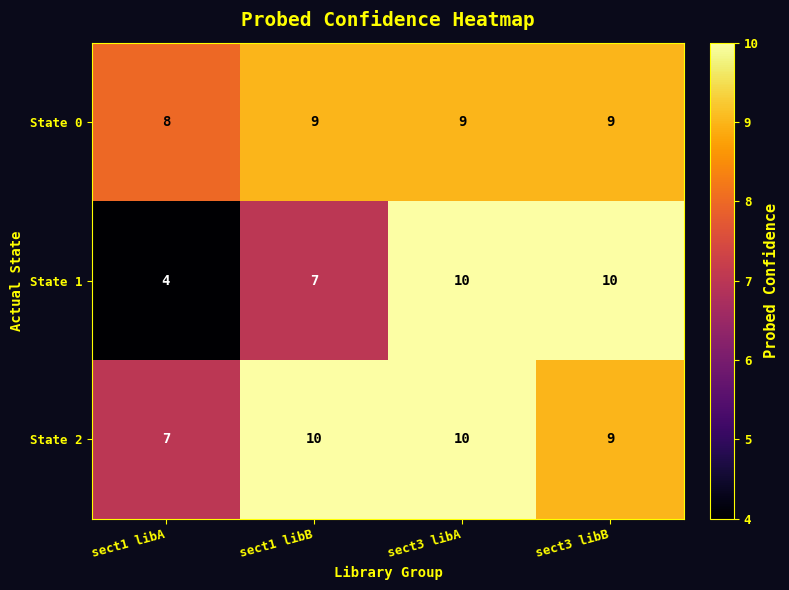

Reading left to right, extract all data points from this chart.

State 0: sect1 libA=8	sect1 libB=9	sect3 libA=9	sect3 libB=9
State 1: sect1 libA=4	sect1 libB=7	sect3 libA=10	sect3 libB=10
State 2: sect1 libA=7	sect1 libB=10	sect3 libA=10	sect3 libB=9